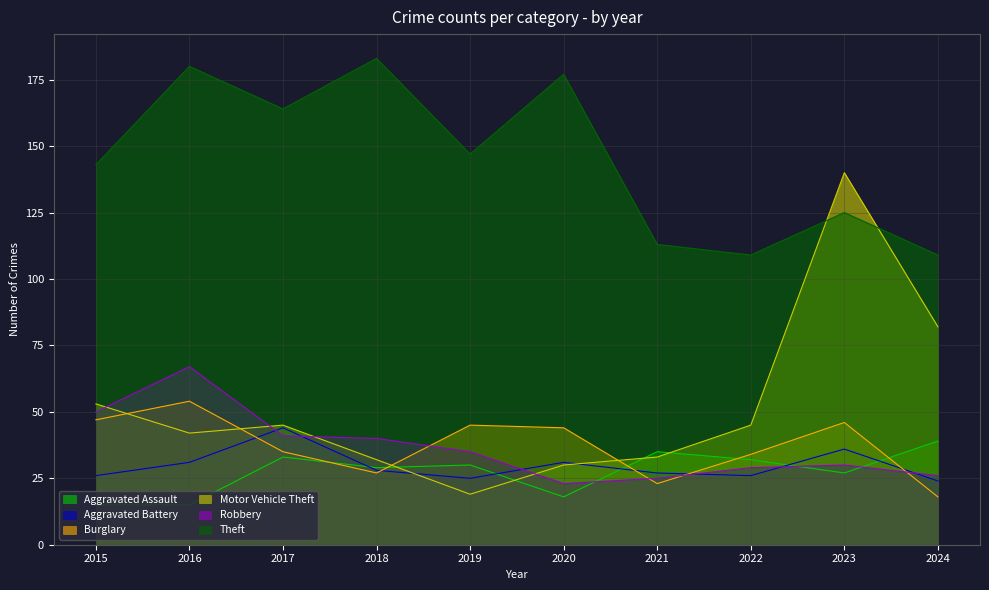

What is the spread (max minus min) of values at 2022?

83